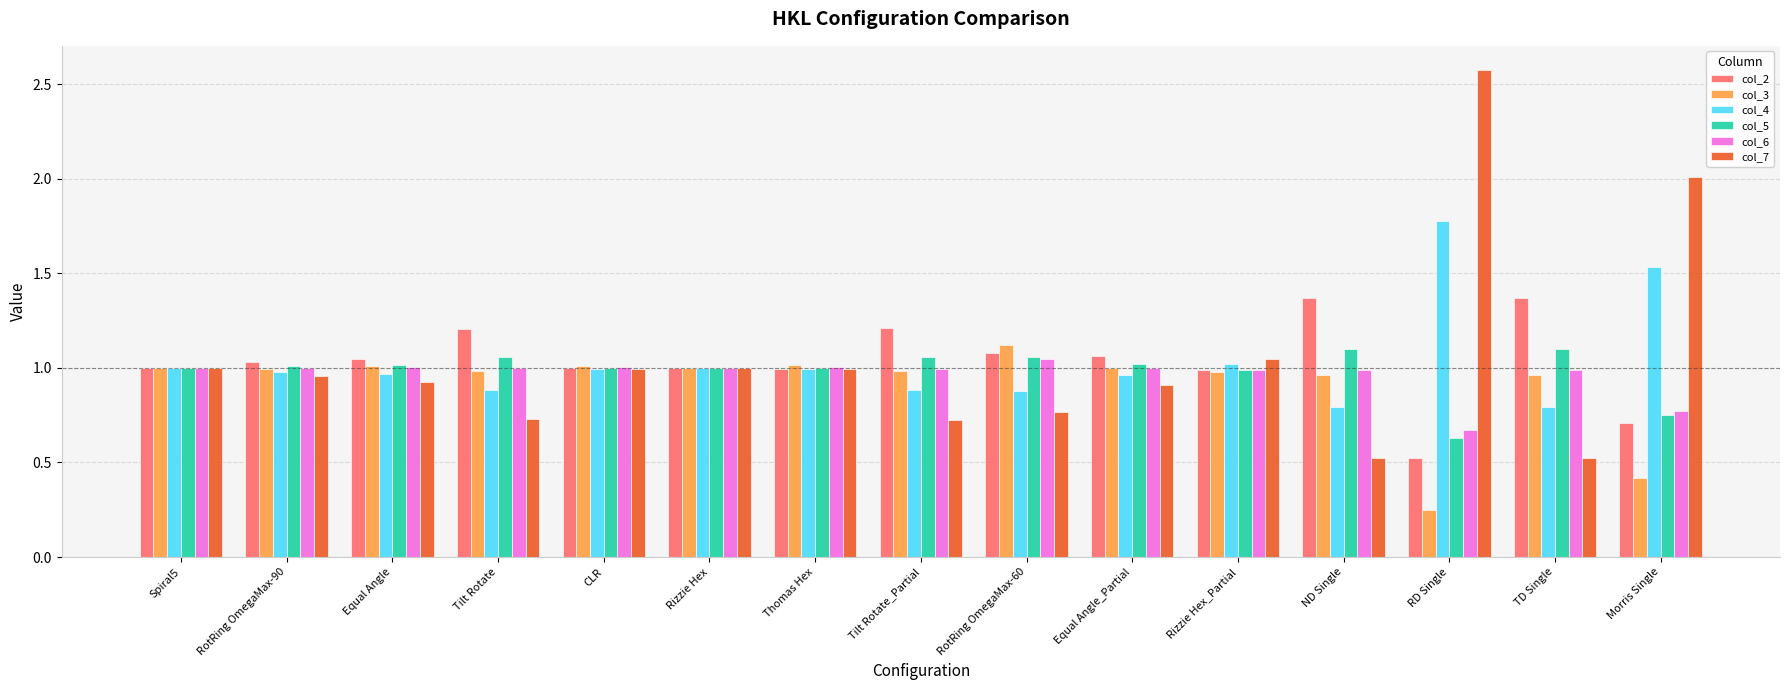

Is it true that col_3 equals 1.0 at CLR?

True